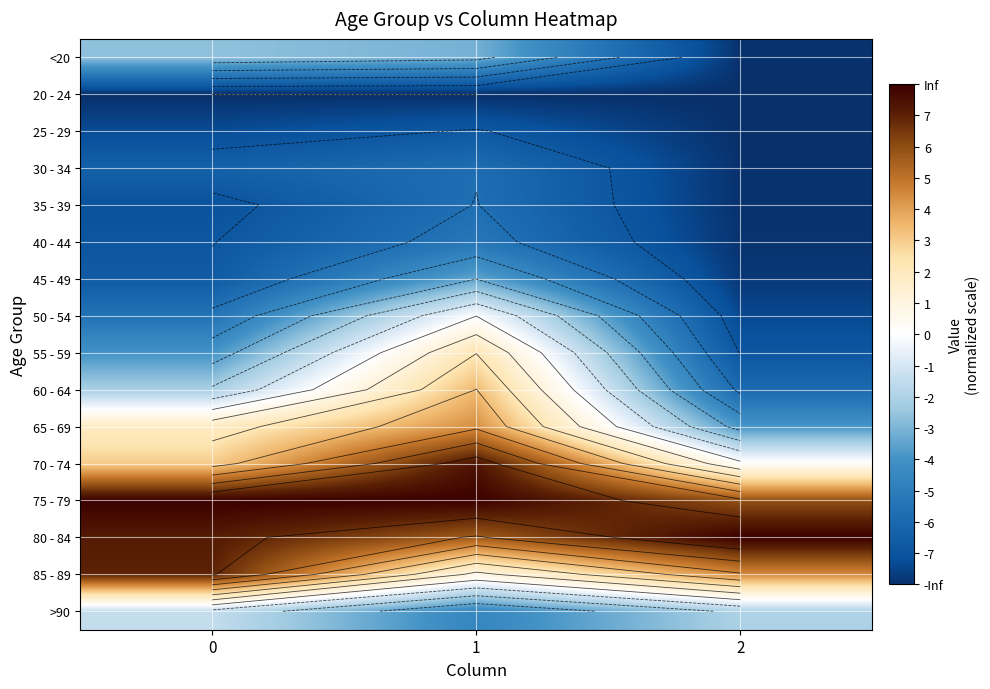

Is it true that 50 - 54 equals -7.4 at 2?

True